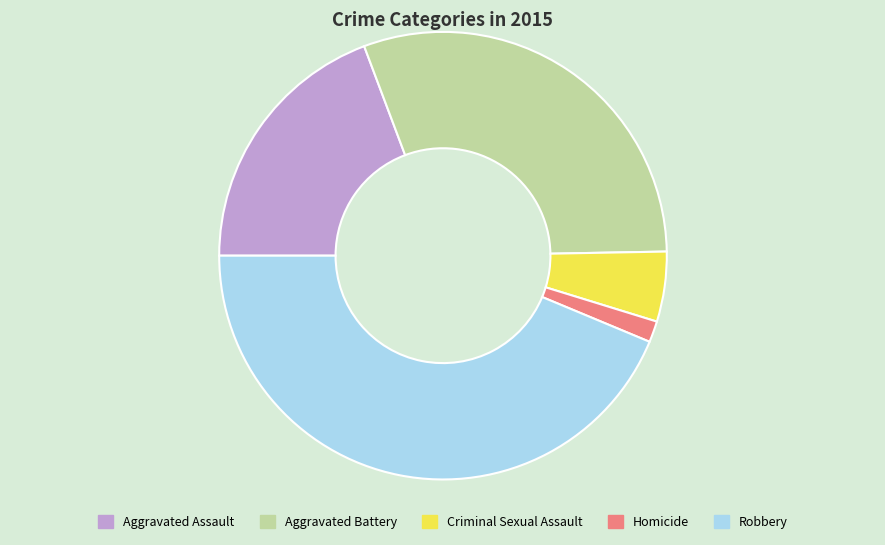

What is the ratio of the value at Homicide to the value at Aggravated Battery?

0.1